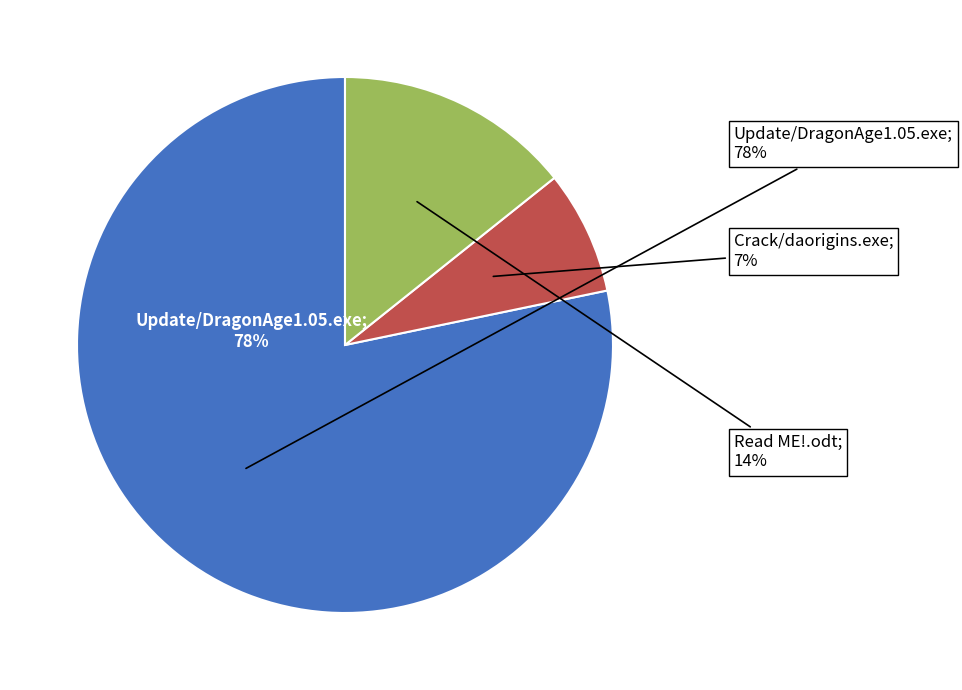

Is the sum of Read ME!.odt and Crack/daorigins.exe greater than half?

No